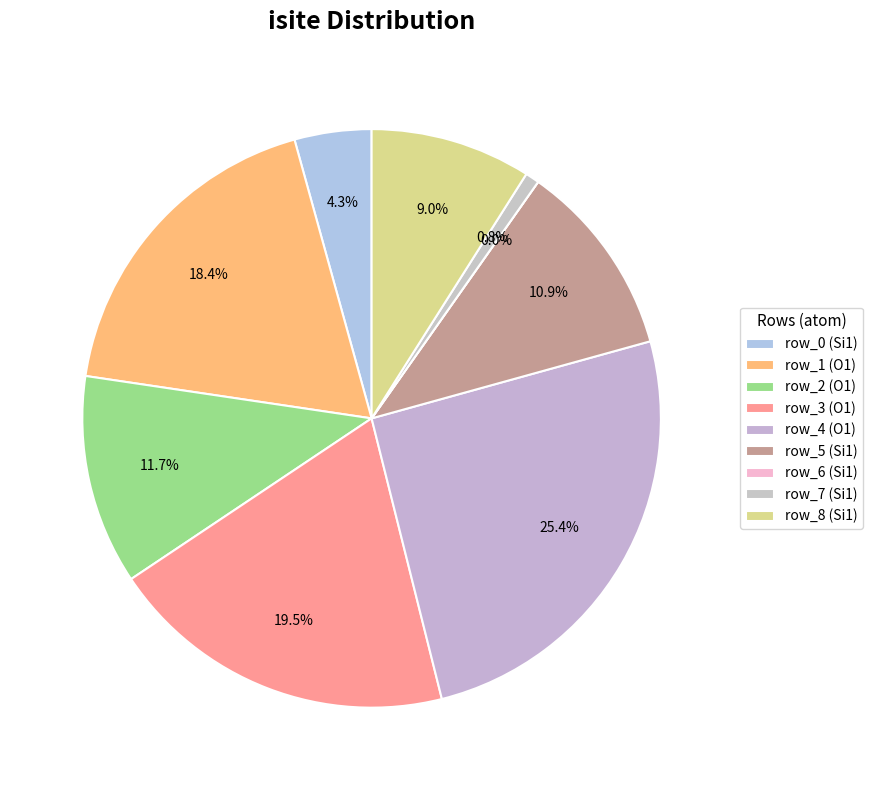

To the nearest percent, what is the difference between the 8 and 6 slice percentages?

9%